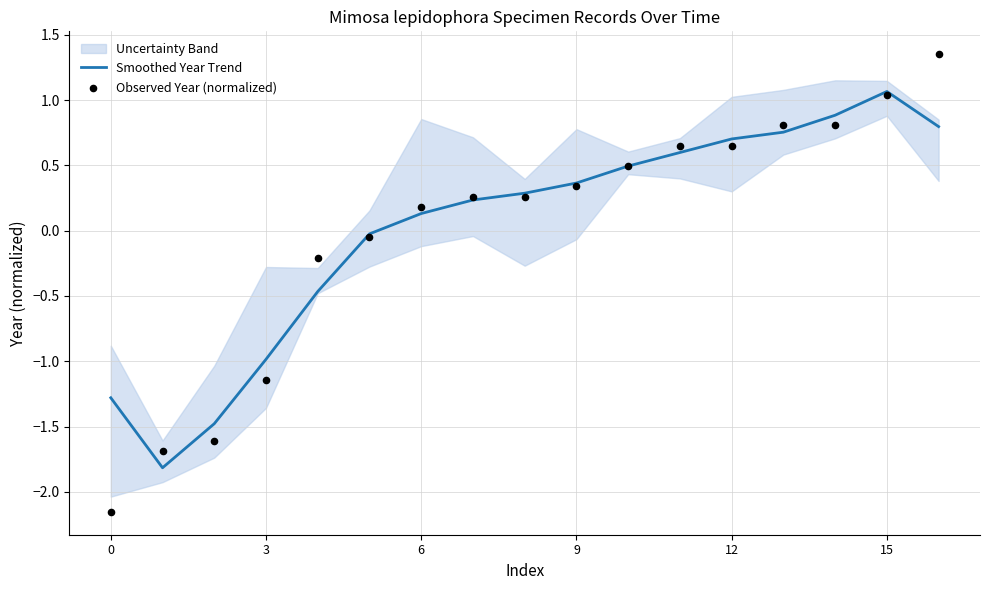

Which series has the largest Y range (max minus min)?

Observed Year (normalized)